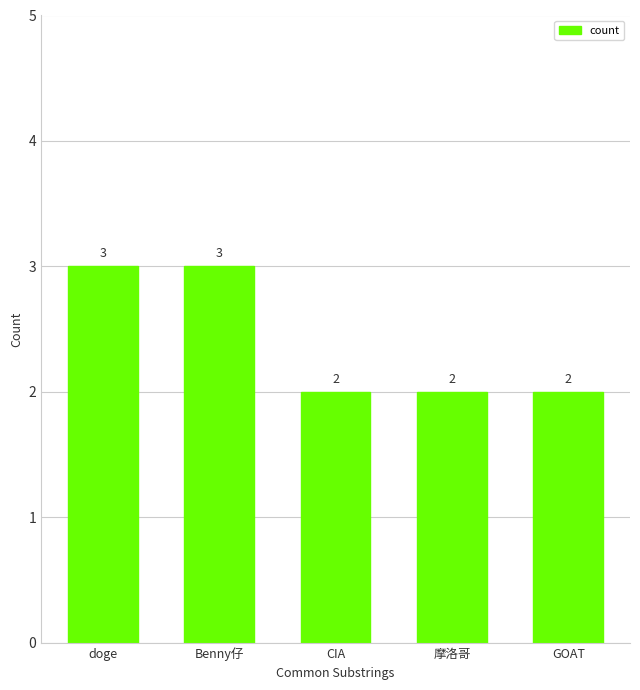

Read the value at CIA.

2